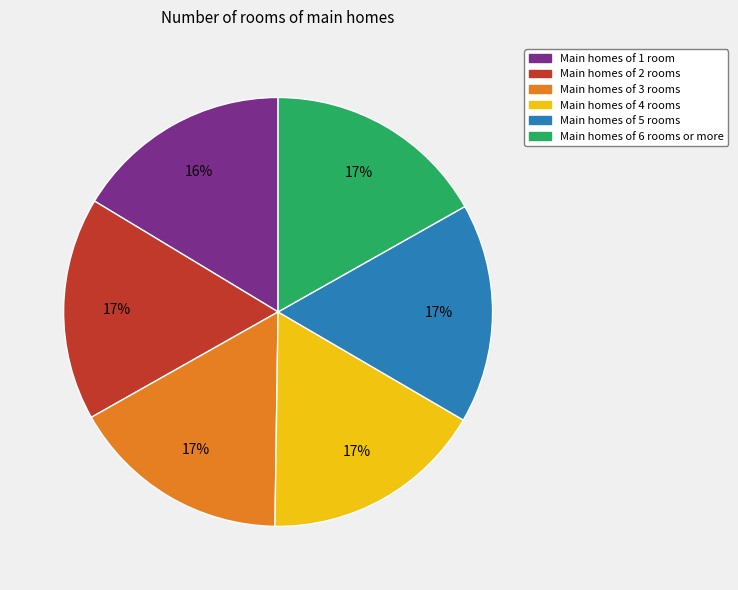

Count the number of slices in the pie.

6